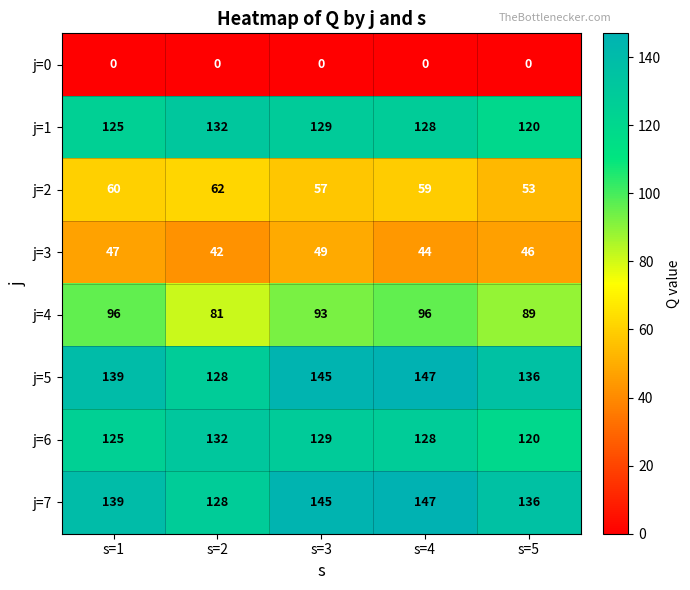

At which category is the sum across all series the highest?

s=4